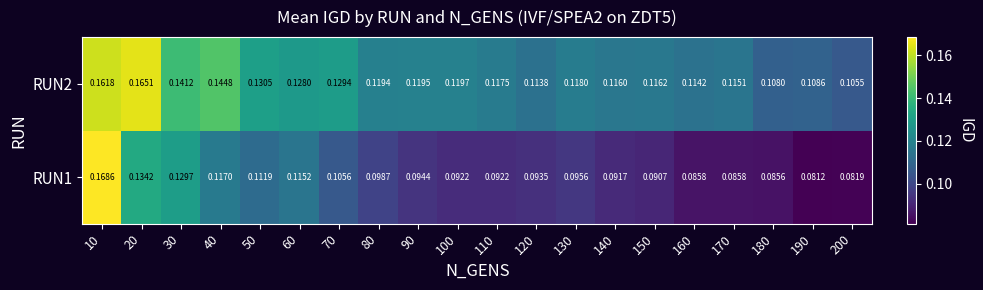

Is the value of RUN1 at 140 greater than the value of RUN2 at 60?

No